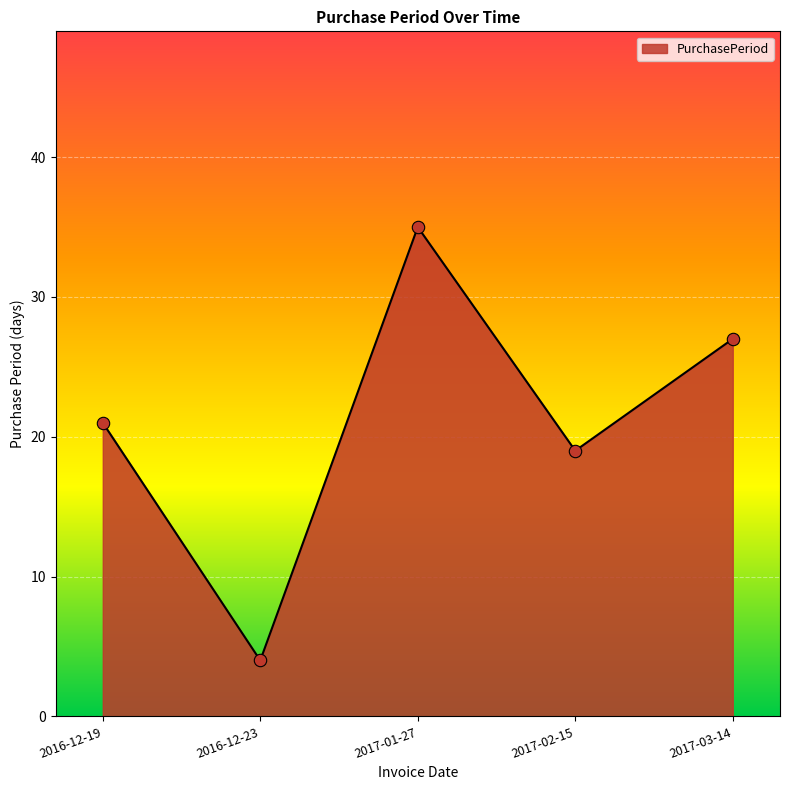

What is the ratio of the value at 2016-12-19 to the value at 2017-02-15?

1.1